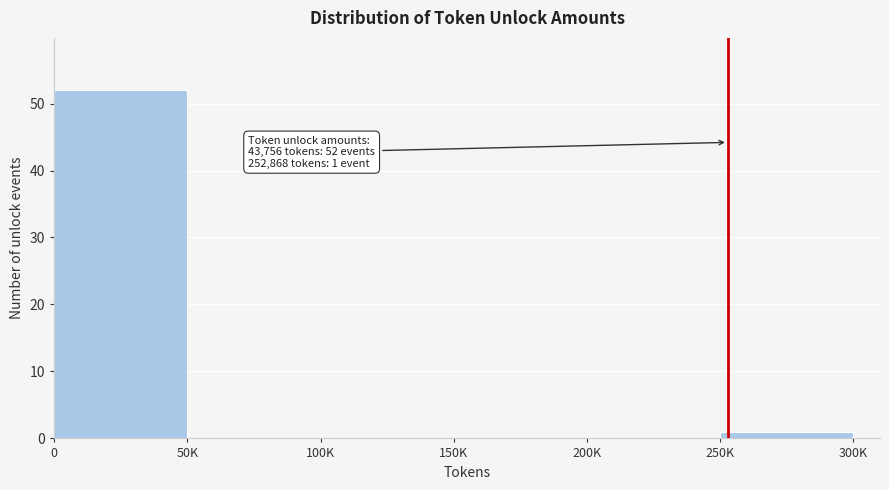

Reading left to right, list all the values displayed in this chart.

0=52	50K=0	100K=0	150K=0	200K=0	250K=1